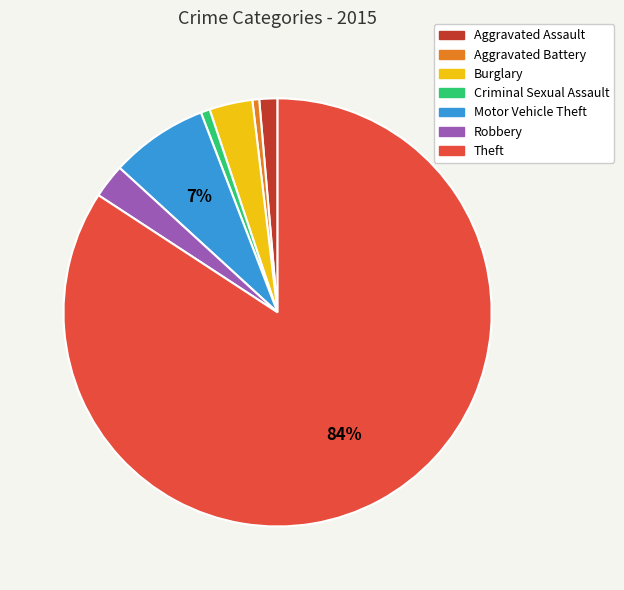

To the nearest percent, what is the average slice percentage?

14%